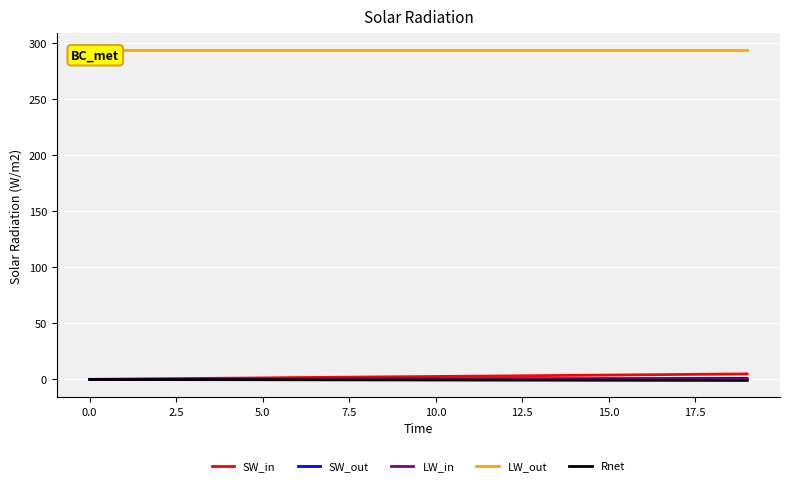

What is the value of the SW_out point at the 4th from the left?

0.2